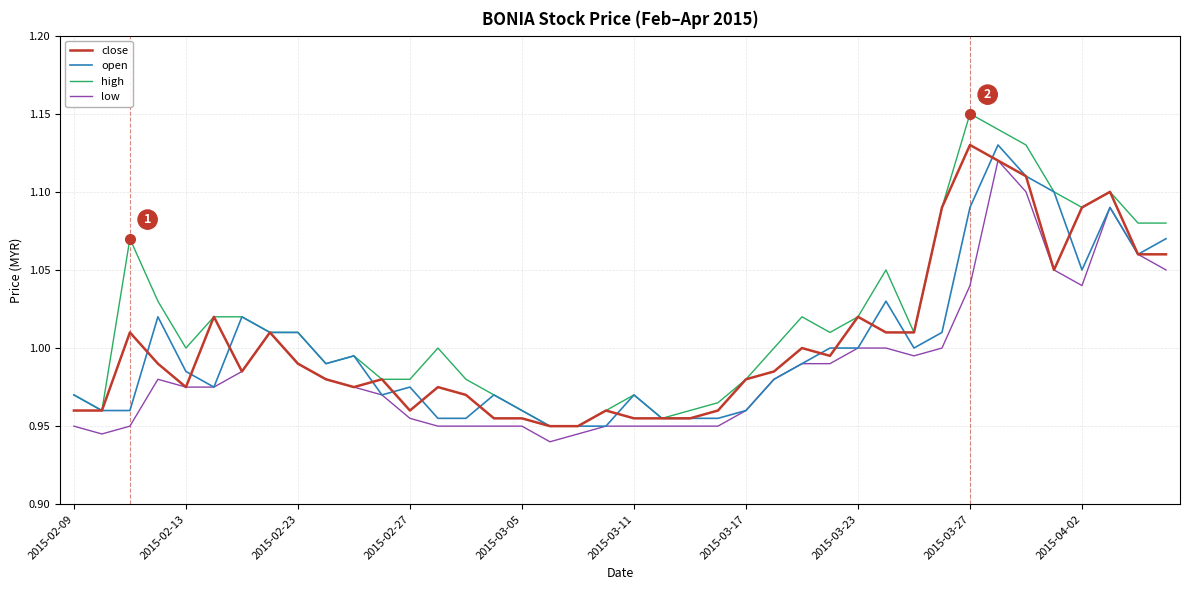

How many categories are shown in the chart?

40